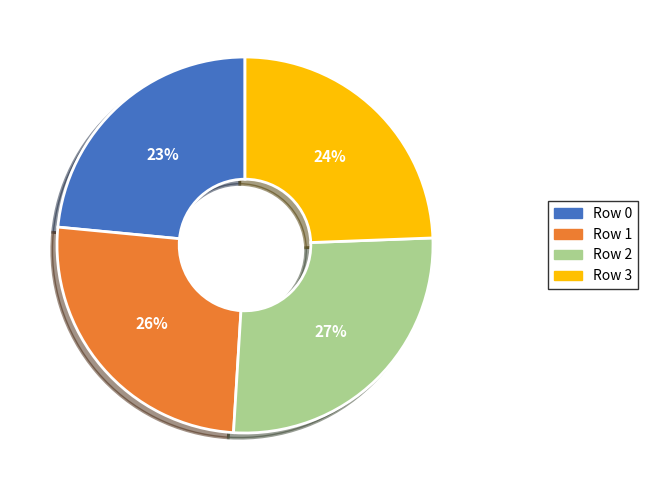

To the nearest percent, what is the average slice percentage?

25%